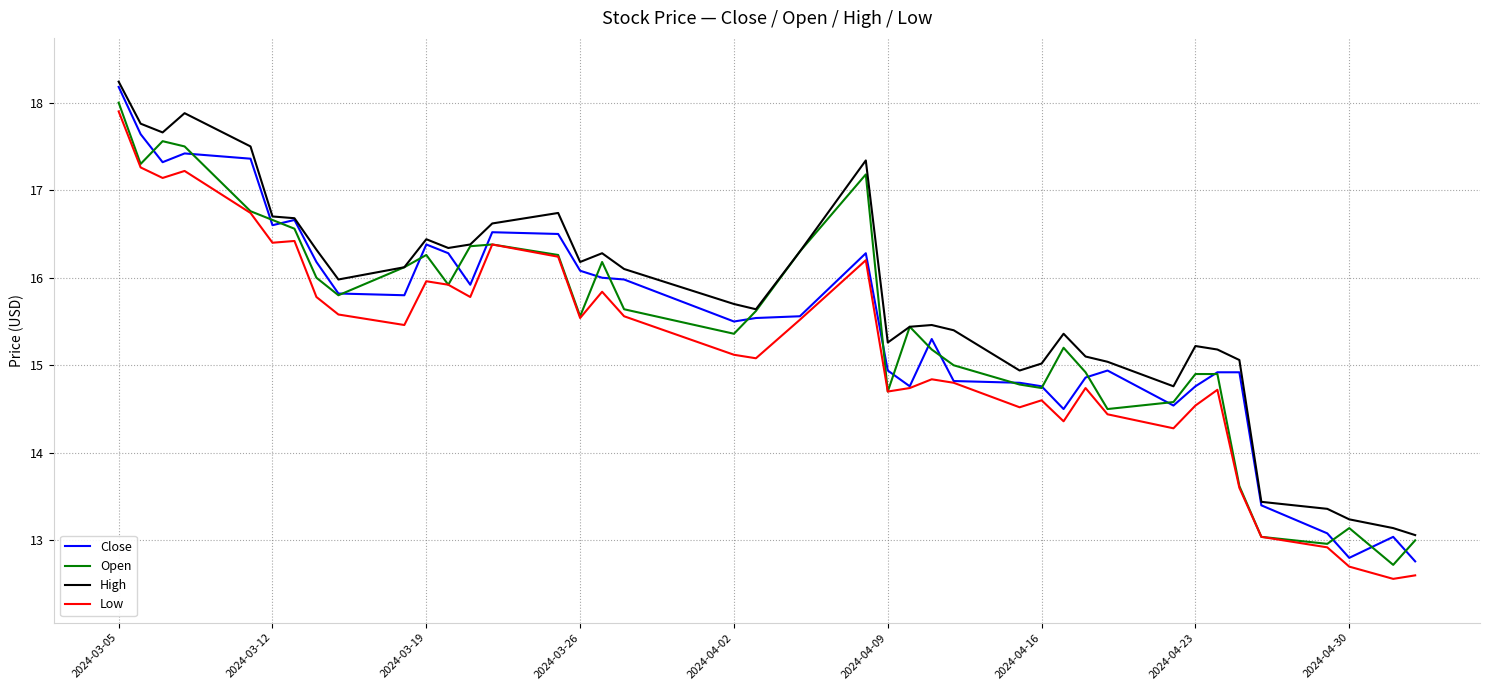

What is the maximum value for High?

18.2